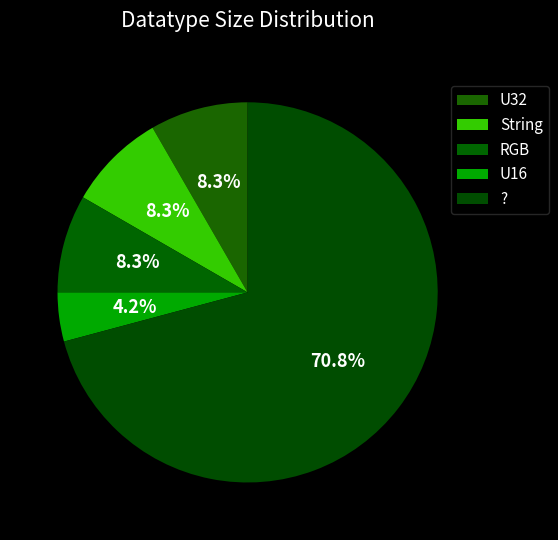

Count the number of slices in the pie.

5